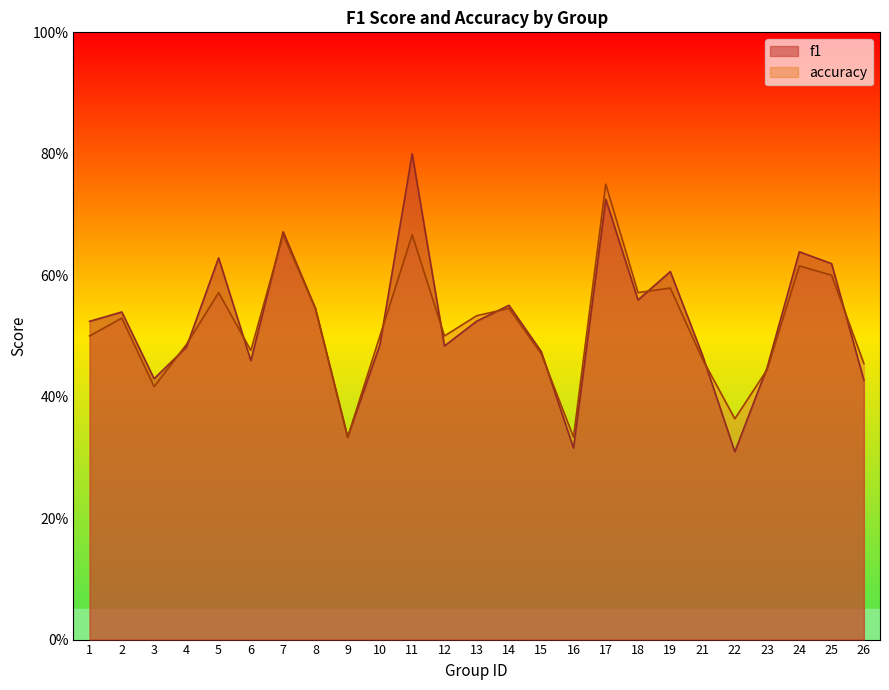

The value of f1 at 8 is 0.5. True or false?

True